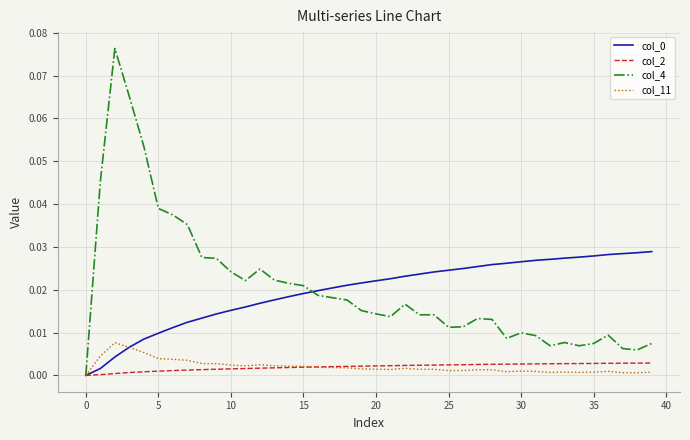

How many series are shown in this chart?

4